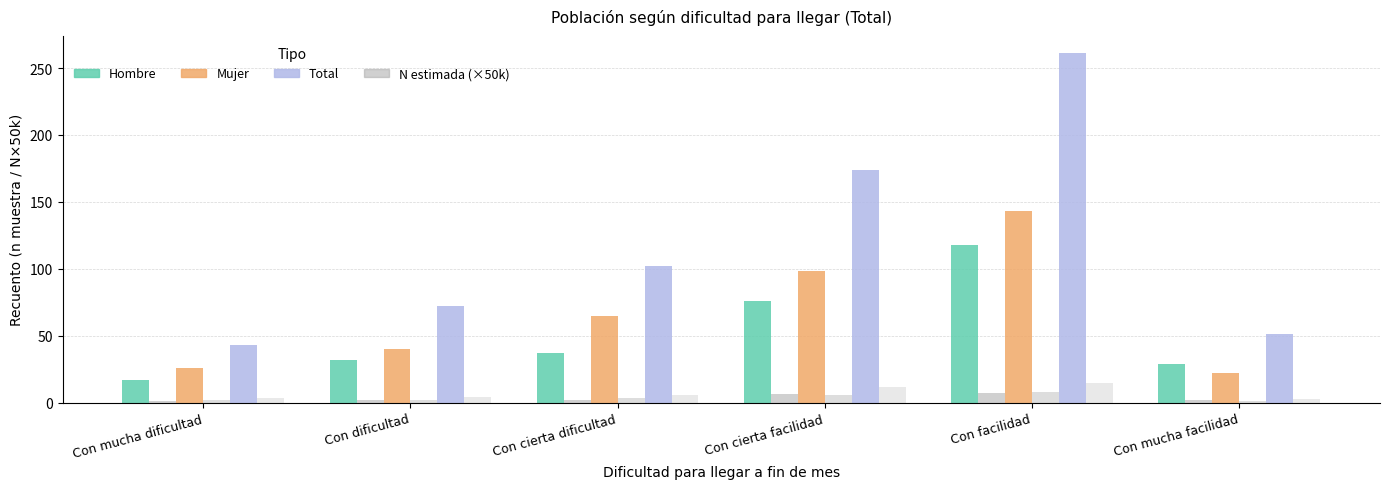

What is the maximum value shown in the chart?

261.0